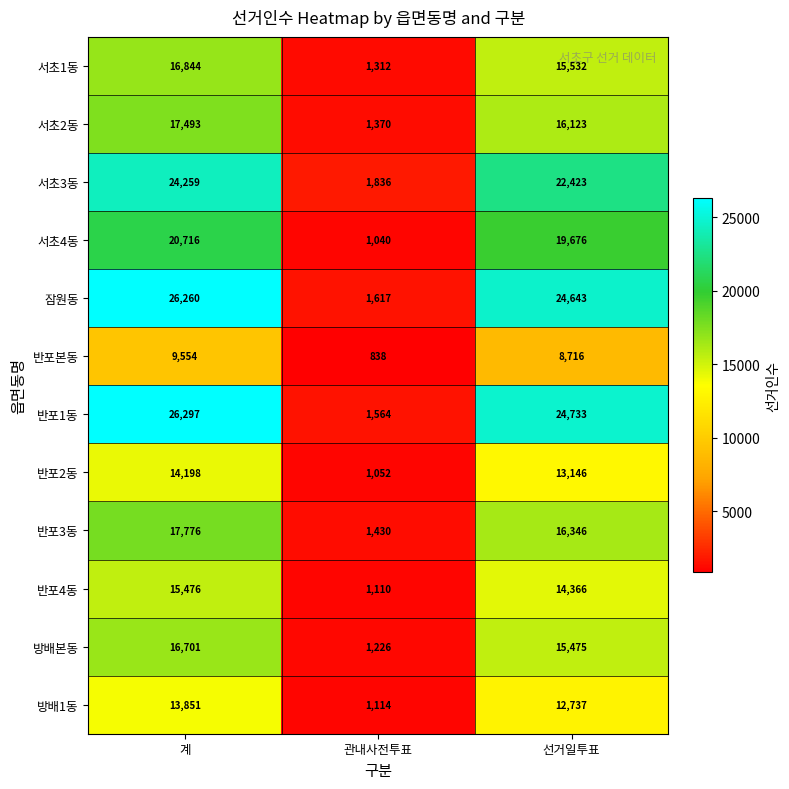

Where is 반포4동 nearest to the value 8293?

선거일투표